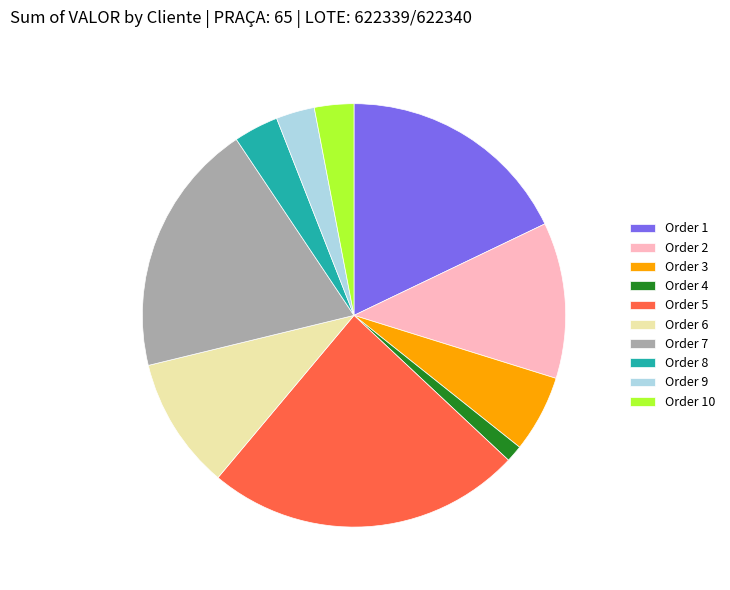

Combined, do Order 8 and Order 6 account for over 50%?

No